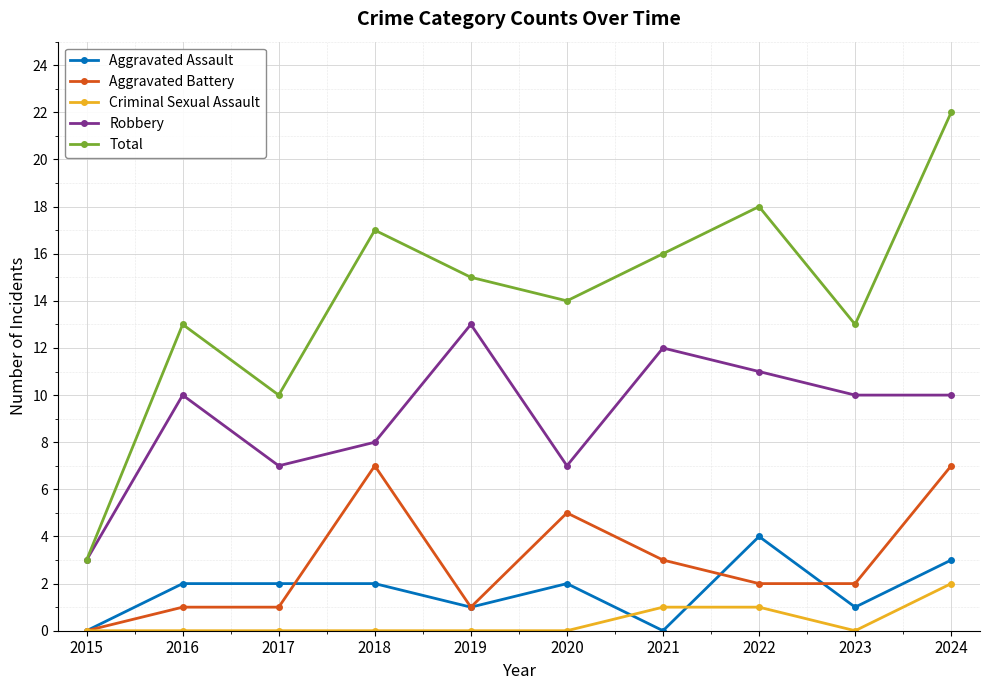

What is the sum of all Aggravated Assault values?

17